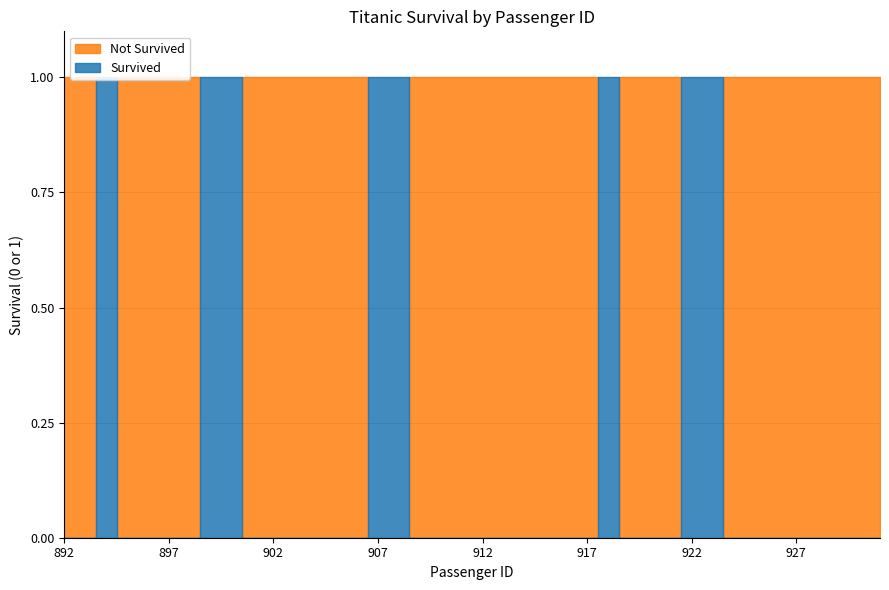

Reading right to left, transcribe all the data shown in this chart.

Survived: 0	0	0	0	0	0	0	0	1	1	0	0	0	1	0	0	0	0	0	0	0	0	0	1	1	0	0	0	0	0	0	1	1	0	0	0	0	1	0	0
Not Survived: 1	1	1	1	1	1	1	1	0	0	1	1	1	0	1	1	1	1	1	1	1	1	1	0	0	1	1	1	1	1	1	0	0	1	1	1	1	0	1	1